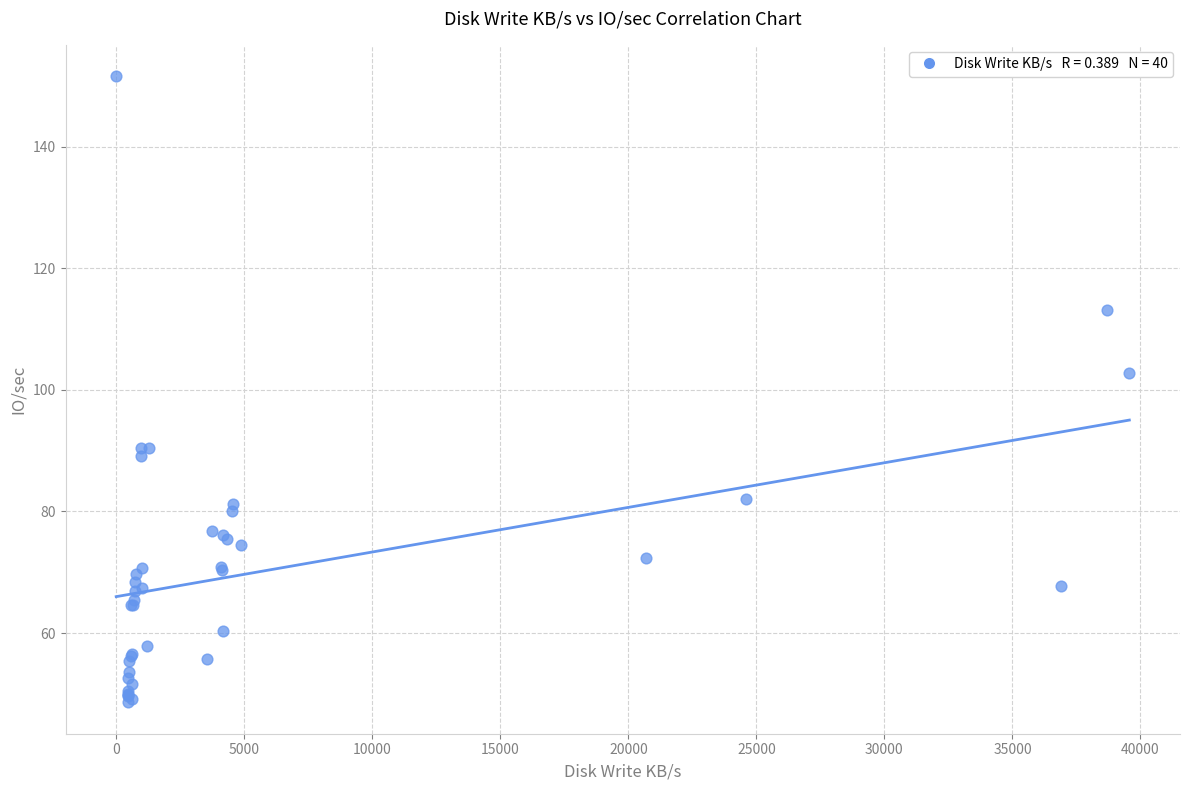

What Y value in the scatter plot is closest to 100?

102.8